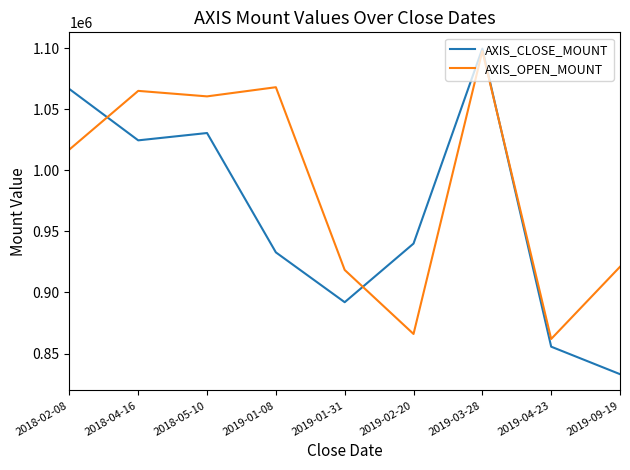

At 2018-02-08, list the series in order from smallest to largest.

AXIS_OPEN_MOUNT, AXIS_CLOSE_MOUNT